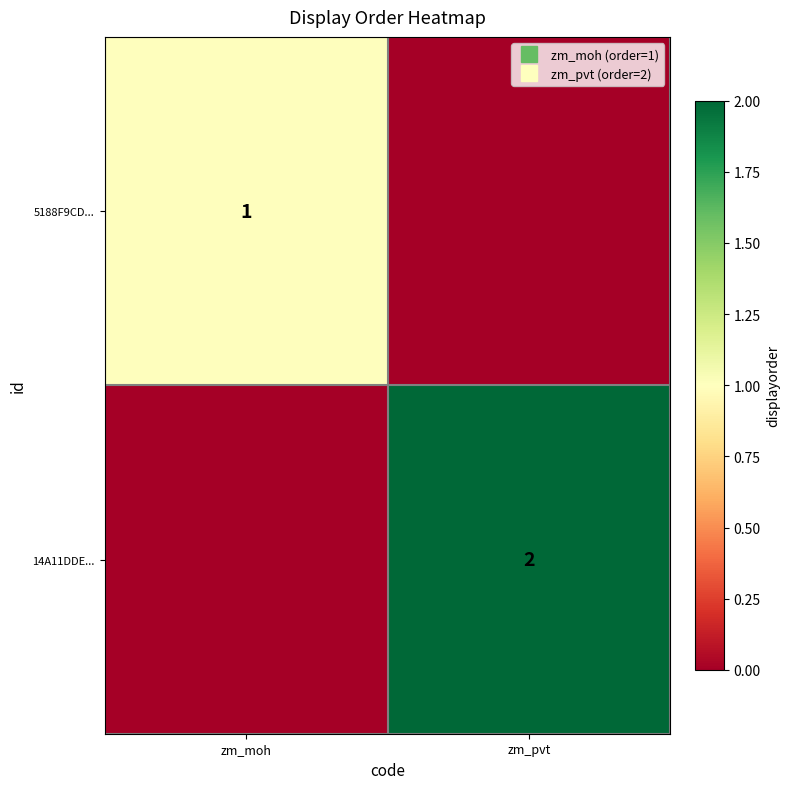

At which label does 5188F9CD... reach its minimum?

zm_pvt